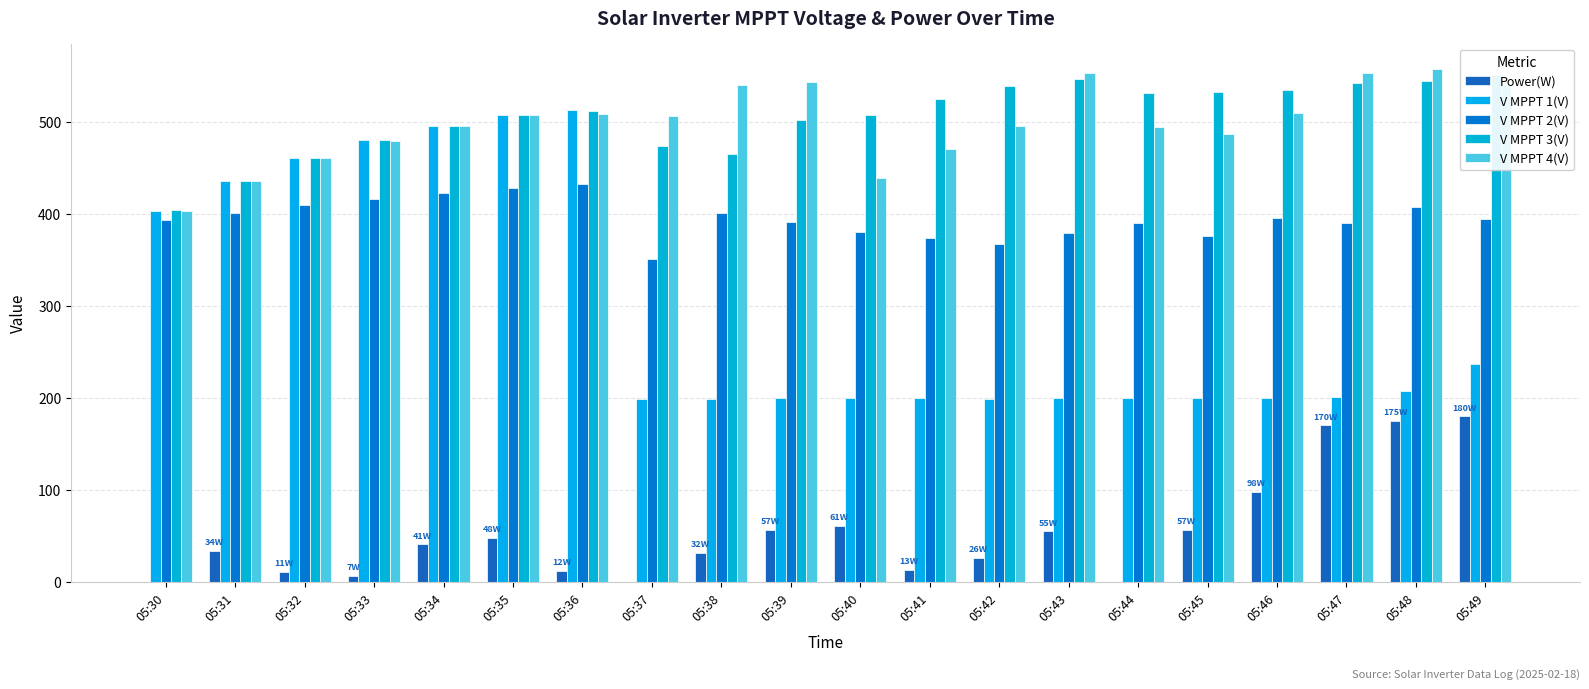

Is the value of V MPPT 3(V) at 05:36 greater than the value of V MPPT 4(V) at 05:47?

No